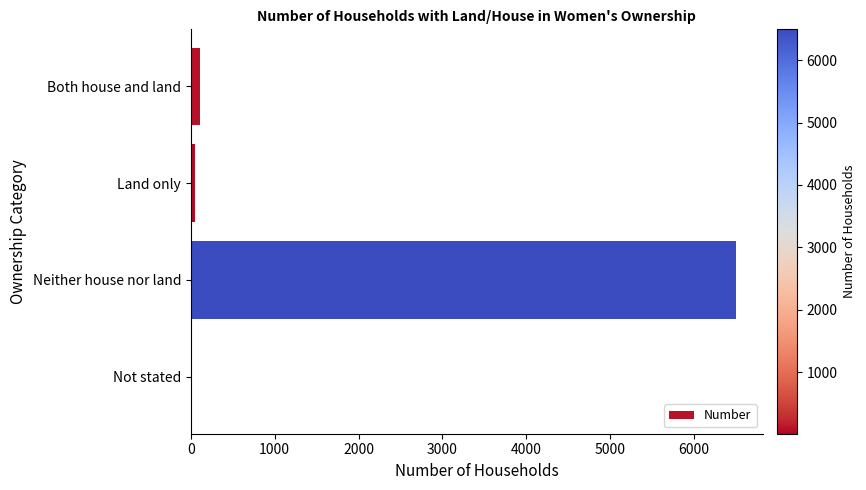

The chart shows a value of 9010 at Neither house nor land. True or false?

False